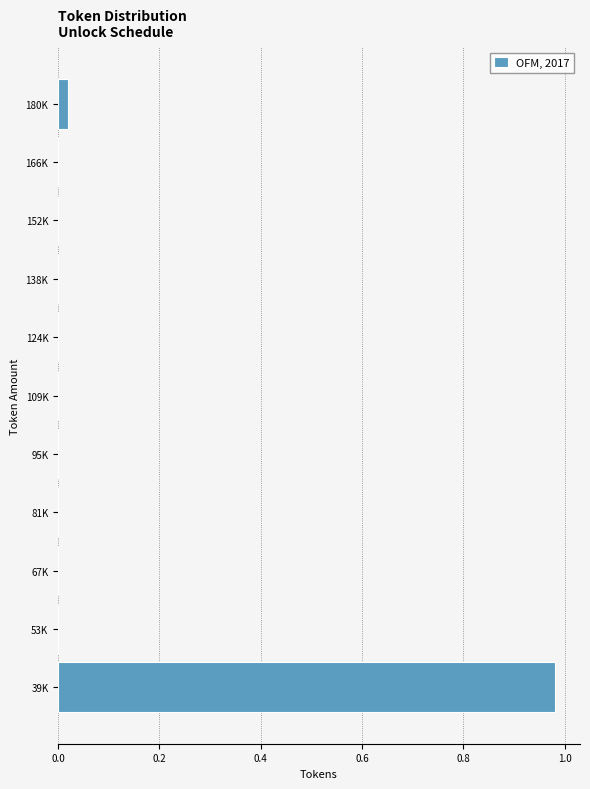

Which label corresponds to the largest value in the chart?

39K